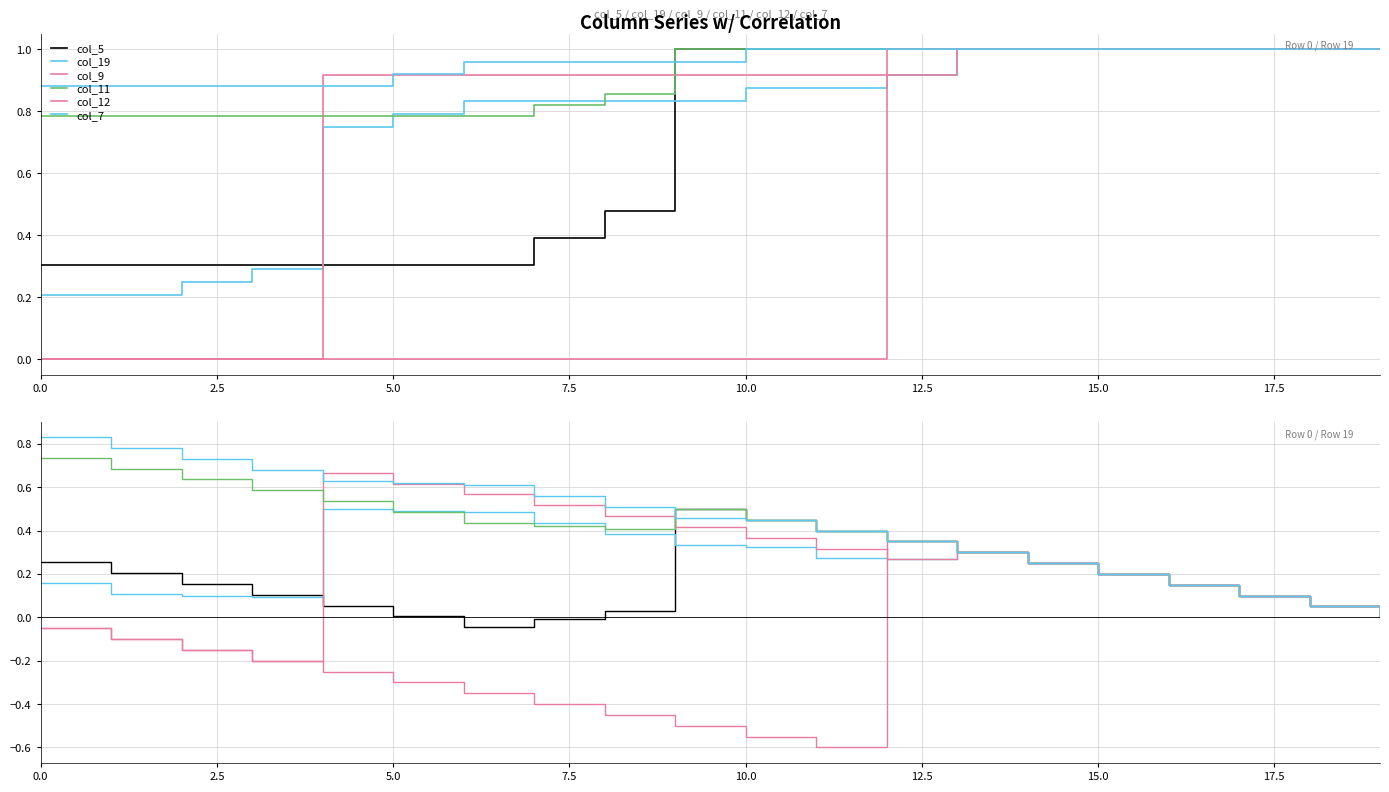

Rank the series at 17.5 from highest to lowest value.

col_7, col_9, col_19, col_11, col_5, col_12